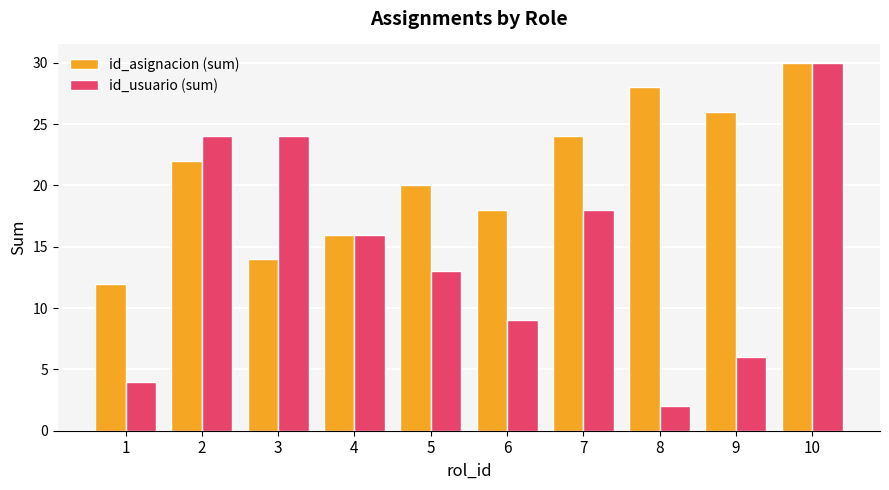

The id_asignacion (sum) series shows 11 at 10. True or false?

False